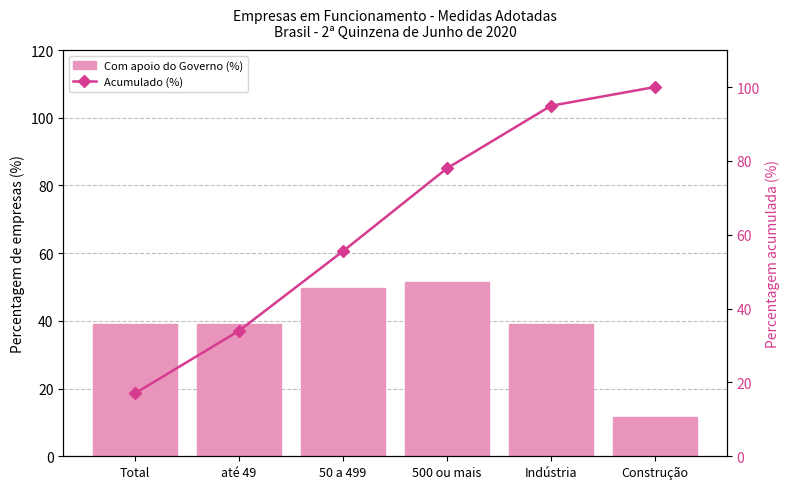

What is the highest value of the Com apoio do Governo (%) series?

51.6